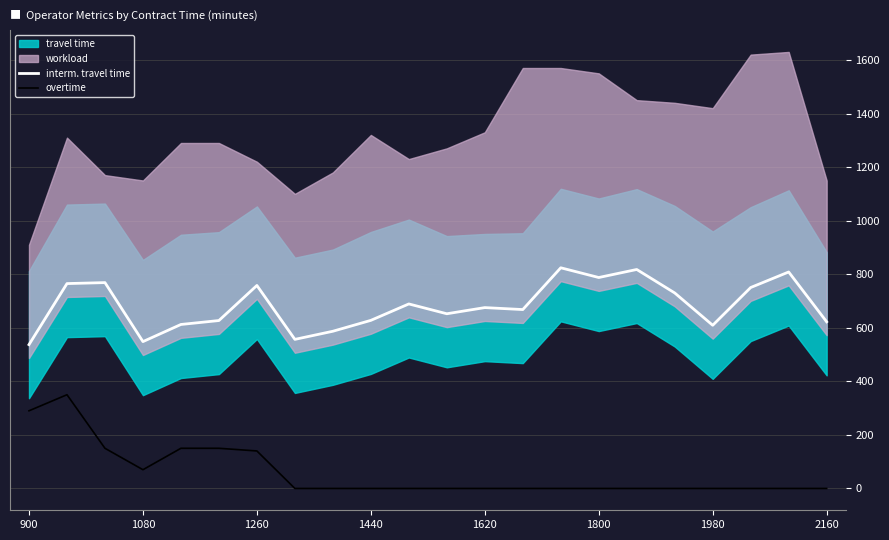

At how many categories does at least one series exceed 44?

22